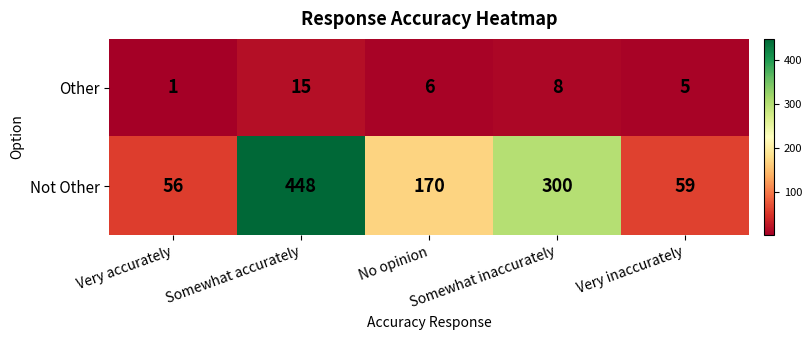

Where is Not Other nearest to the value 252?

Somewhat inaccurately